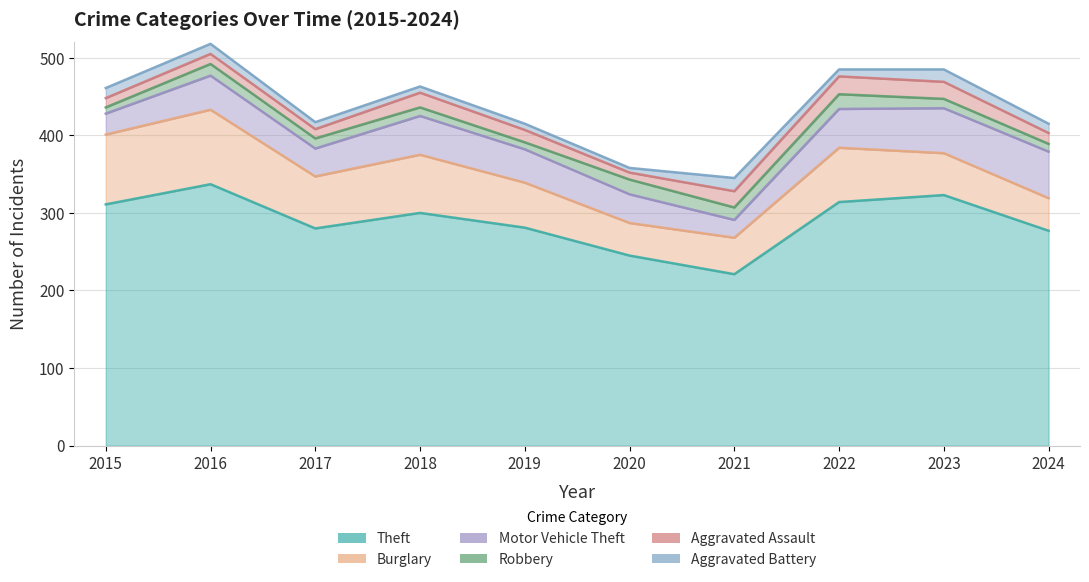

Which series has the largest range (max minus min)?

Theft